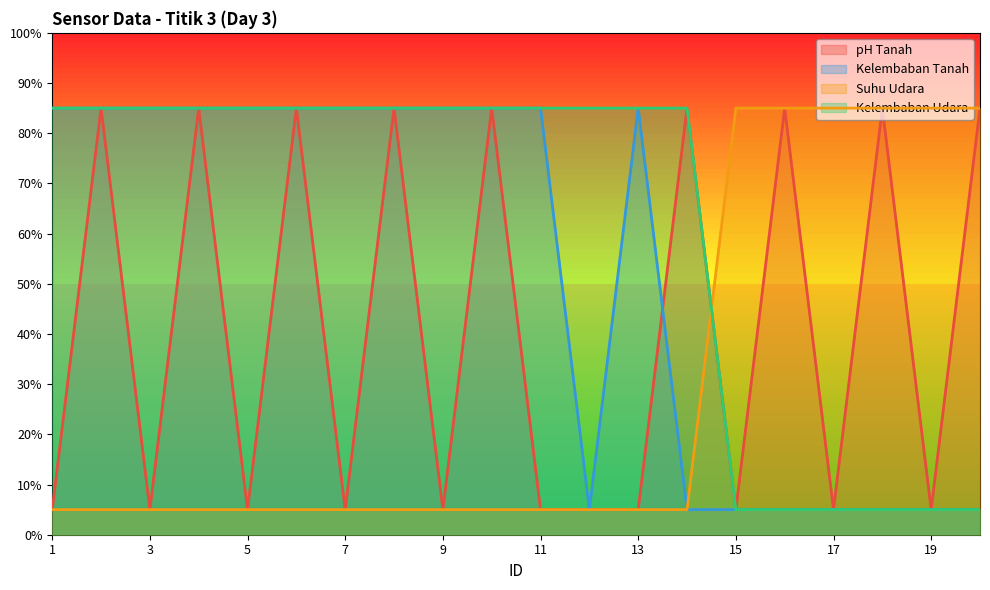

Reading right to left, list all the values displayed in this chart.

pH Tanah: 85	5	85	5	85	5	85	5	5	5	85	5	85	5	85	5	85	5	85	5
Kelembaban Tanah: 5	5	5	5	5	5	5	85	5	85	85	85	85	85	85	85	85	85	85	85
Suhu Udara: 85	85	85	85	85	85	5	5	5	5	5	5	5	5	5	5	5	5	5	5
Kelembaban Udara: 5	5	5	5	5	5	85	85	85	85	85	85	85	85	85	85	85	85	85	85